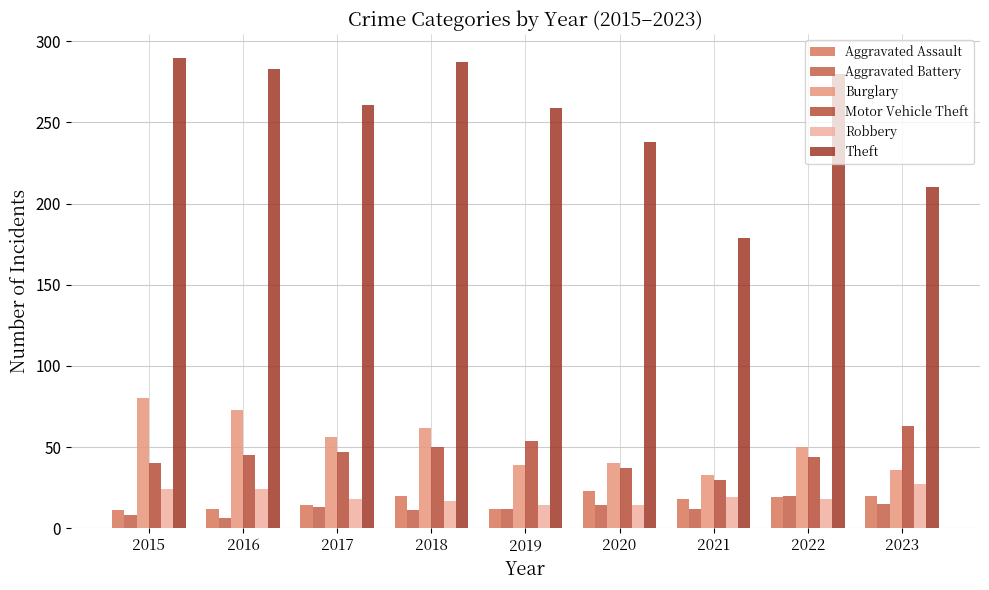

List the labels in order of Aggravated Assault value, smallest first.

2015, 2016, 2019, 2017, 2021, 2022, 2018, 2023, 2020